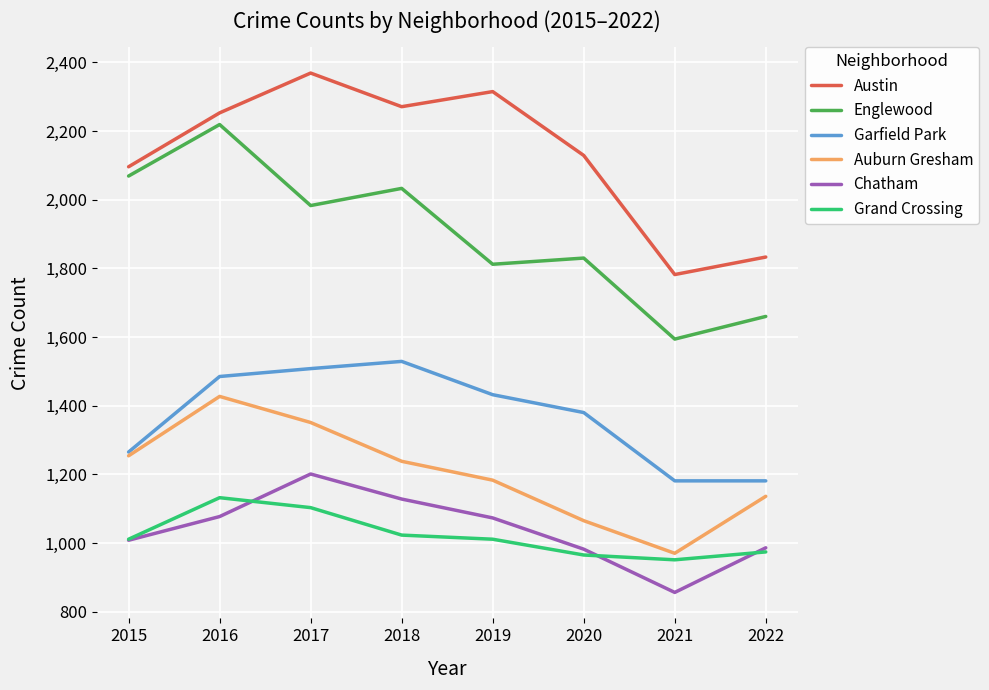

Does the chart have visible grid lines?

Yes